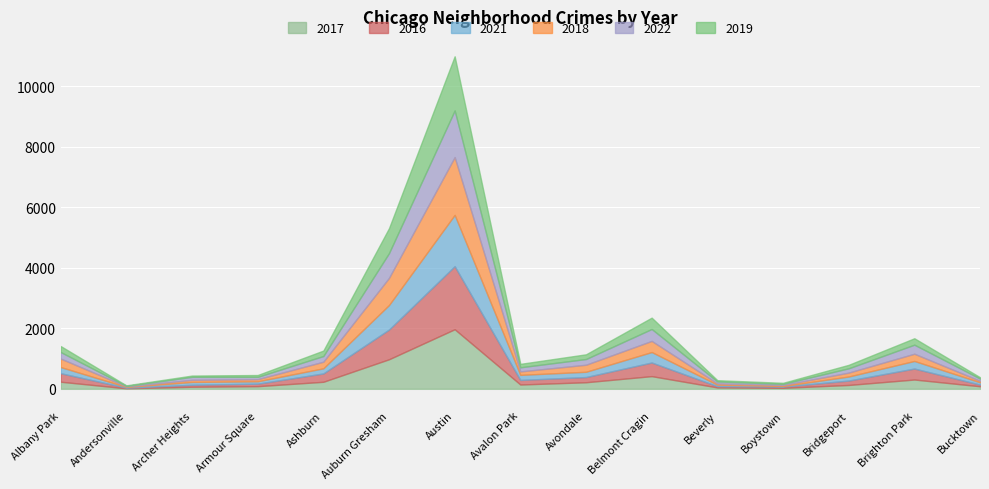

Rank the categories by 2017 value from lowest to highest.

Andersonville, Boystown, Beverly, Archer Heights, Bucktown, Armour Square, Bridgeport, Avalon Park, Avondale, Ashburn, Albany Park, Brighton Park, Belmont Cragin, Auburn Gresham, Austin